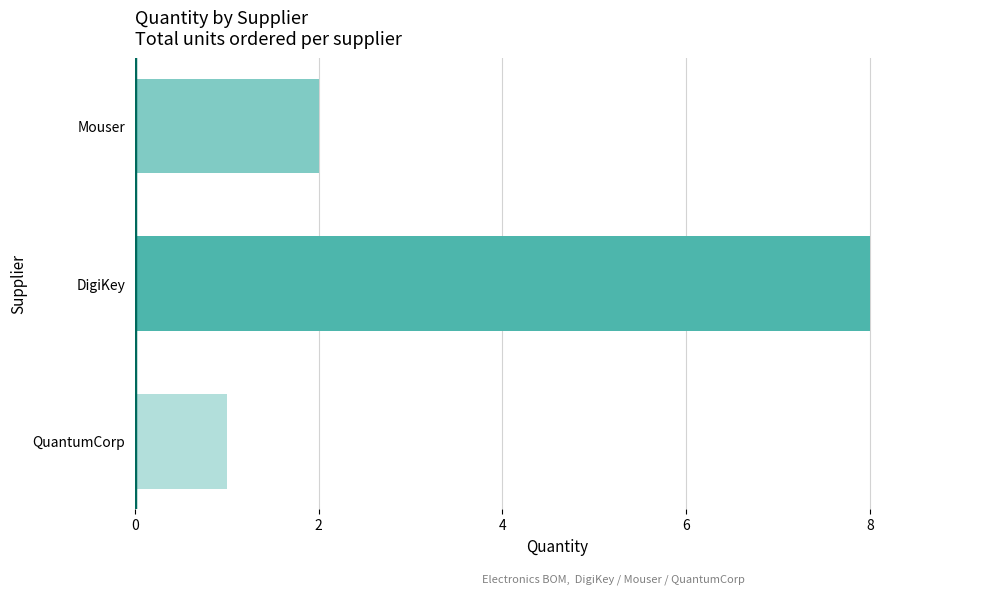

What is the minimum value shown in the chart?

1